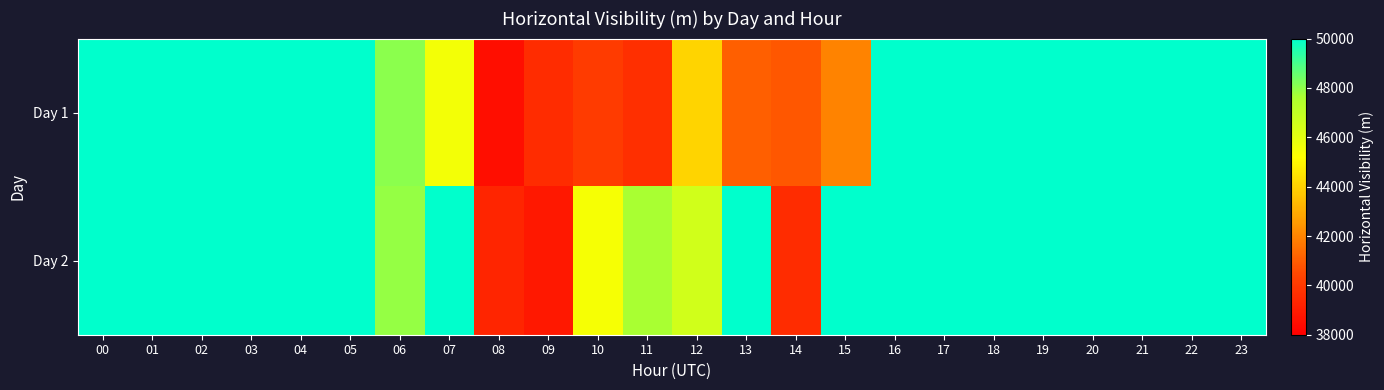

Reading left to right, transcribe all the data shown in this chart.

Day 1: 00=50000	01=50000	02=50000	03=50000	04=50000	05=50000	06=48070	07=45530	08=38520	09=39590	10=40080	11=39650	12=44050	13=41060	14=40870	15=41940	16=50000	17=50000	18=50000	19=50000	20=50000	21=50000	22=50000	23=50000
Day 2: 00=50000	01=50000	02=50000	03=50000	04=50000	05=50000	06=47930	07=50000	08=39340	09=38880	10=45430	11=47640	12=46550	13=50000	14=39560	15=50000	16=50000	17=50000	18=50000	19=50000	20=50000	21=50000	22=50000	23=50000